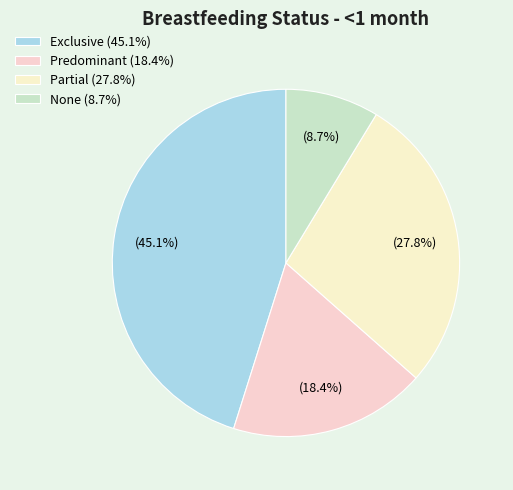

What percentage is NOT represented by Exclusive?

54.9%